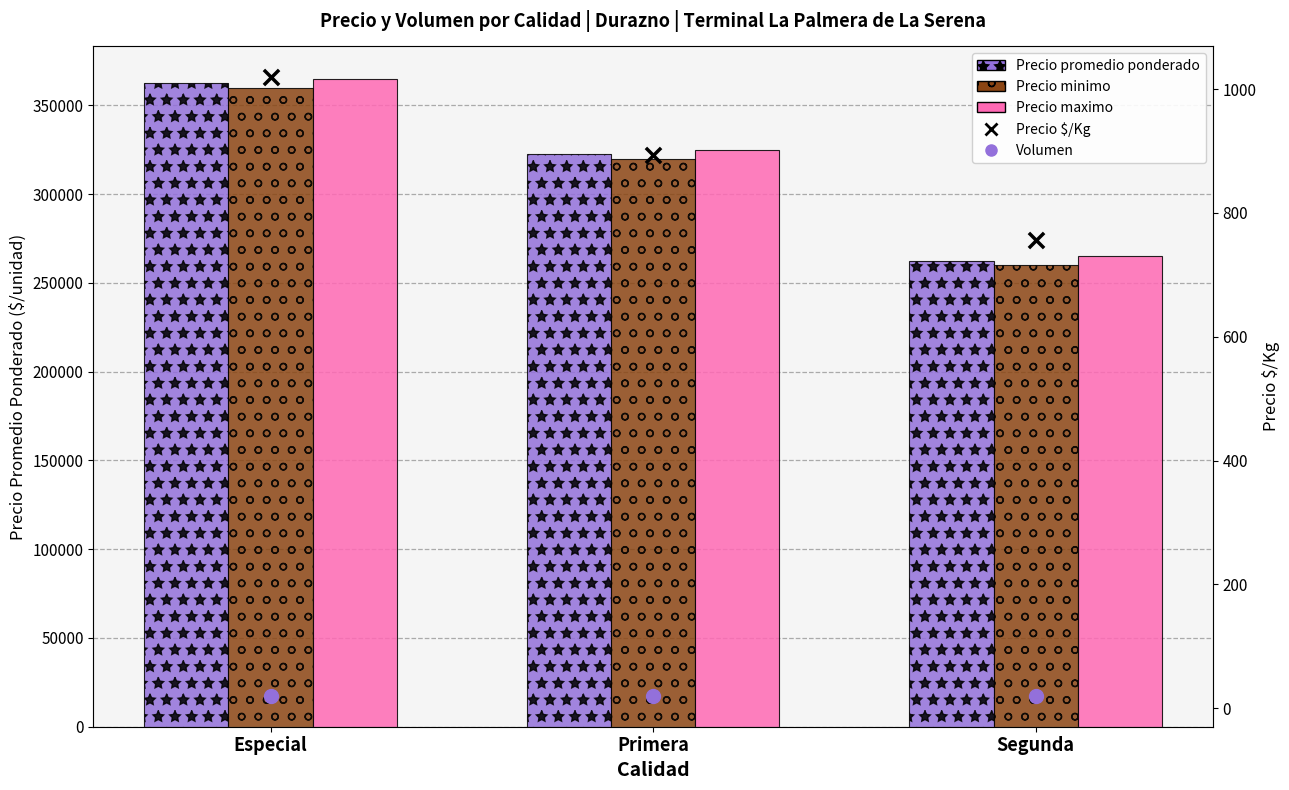

What are all the series names shown in the legend?

Precio promedio ponderado, Precio minimo, Precio maximo, Precio $/Kg, Volumen